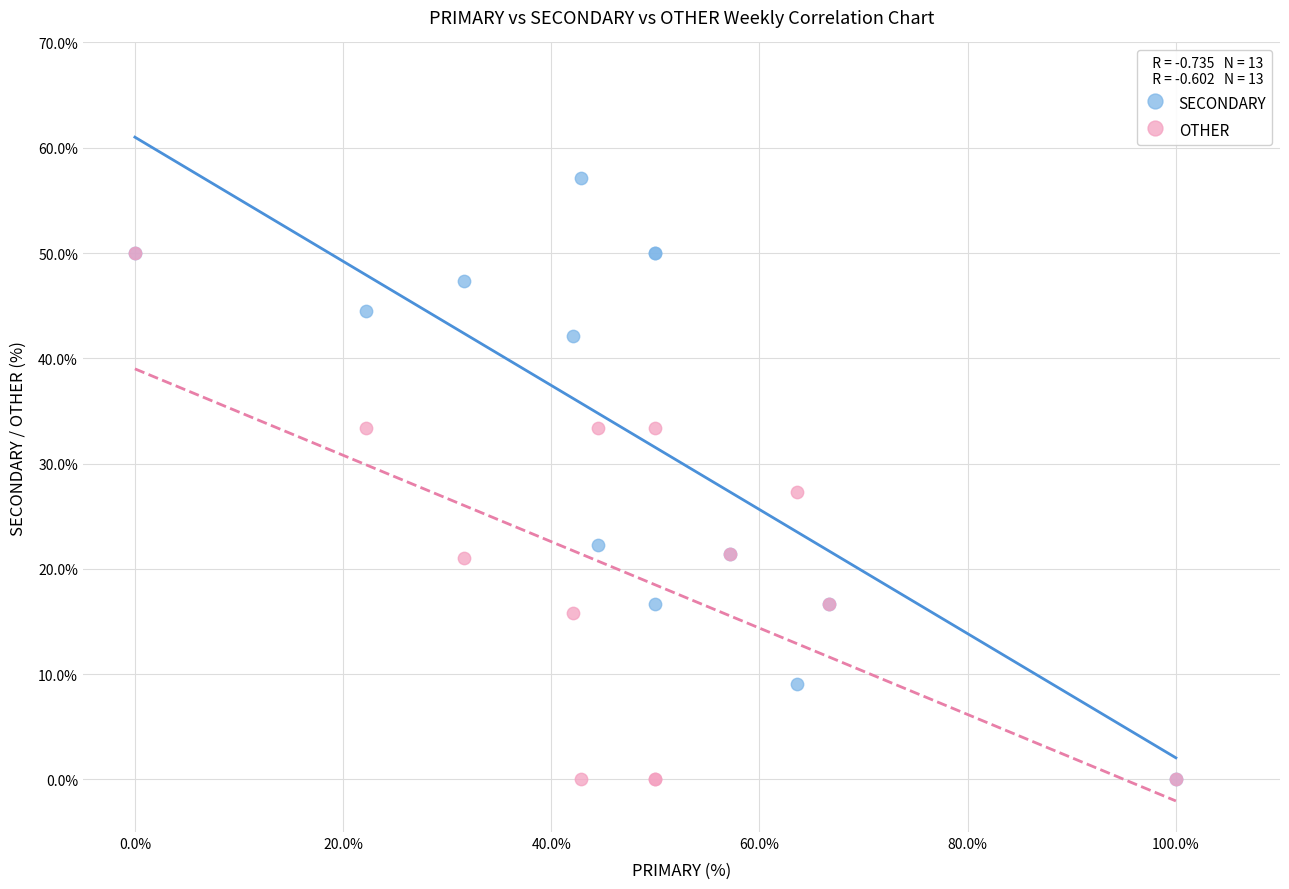

What are all the series names shown in the legend?

SECONDARY, OTHER